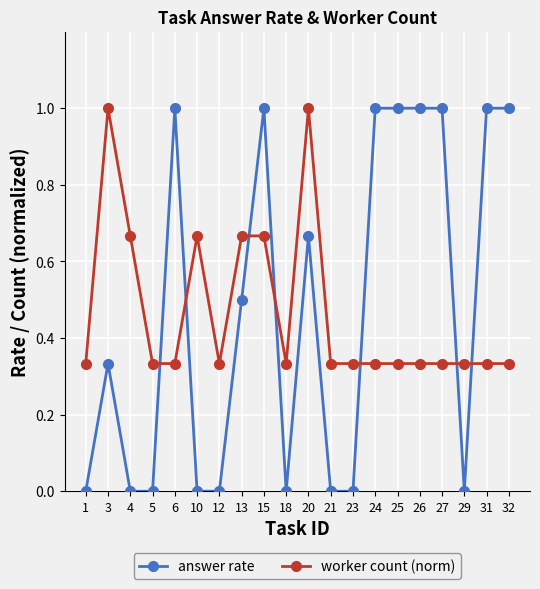

Is the value of worker count (norm) at 5 greater than the value of answer rate at 13?

No